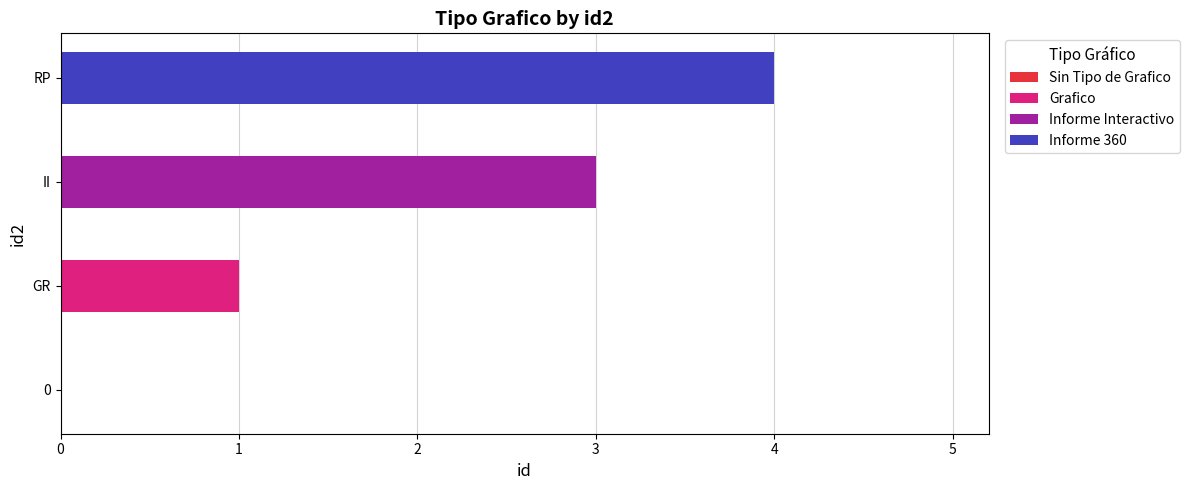

Is it true that Grafico equals -1 at 0?

False